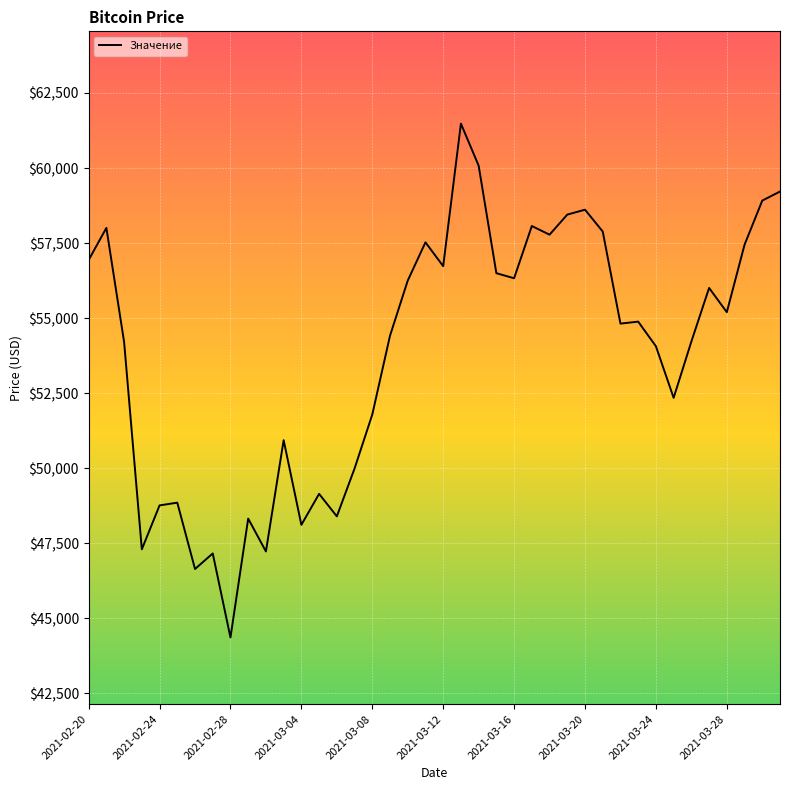

How many distinct data groups are displayed?

1